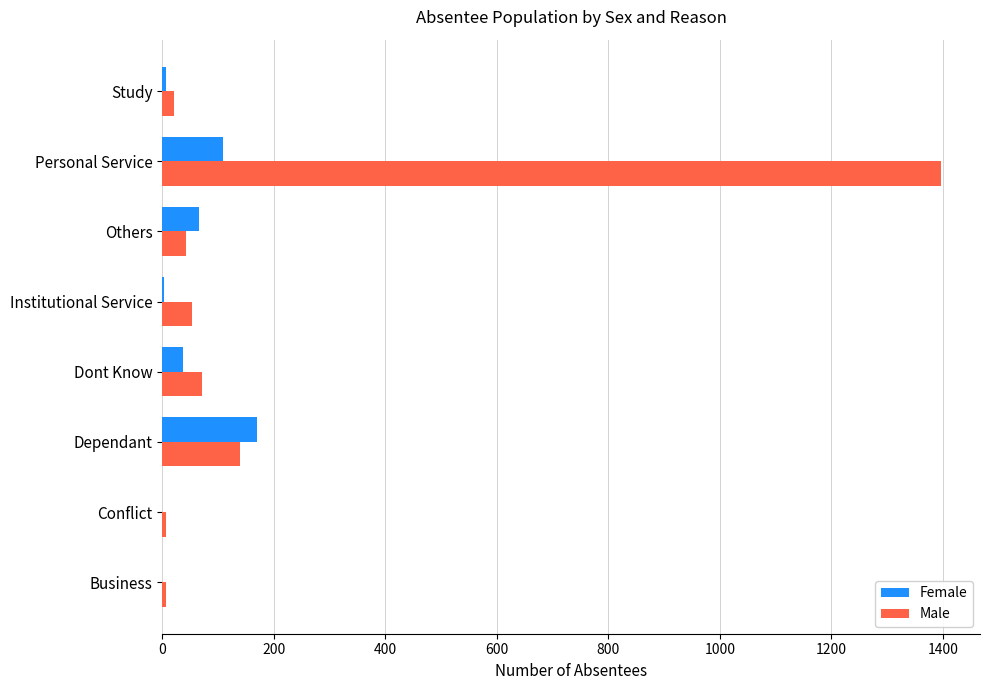

Where is Male nearest to the value 701?

Dependant